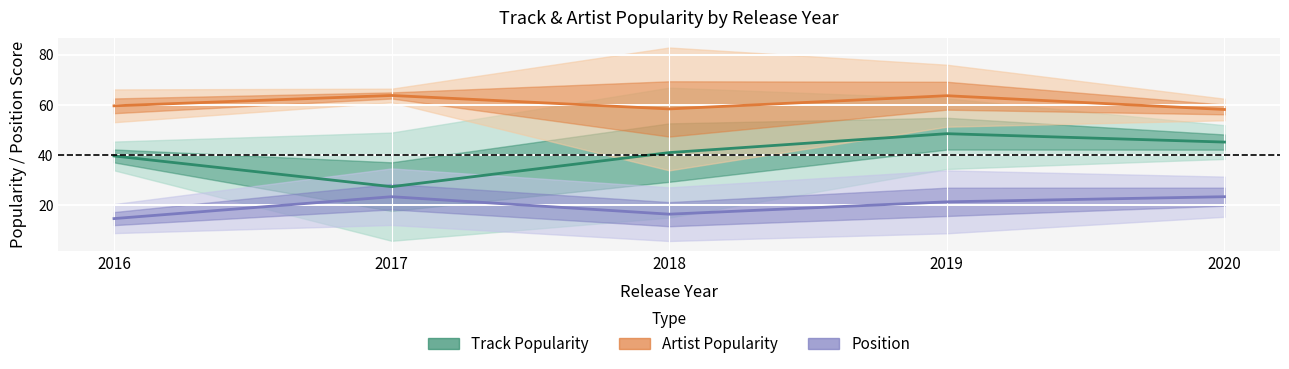

At which label is Position closest to 19?

2019